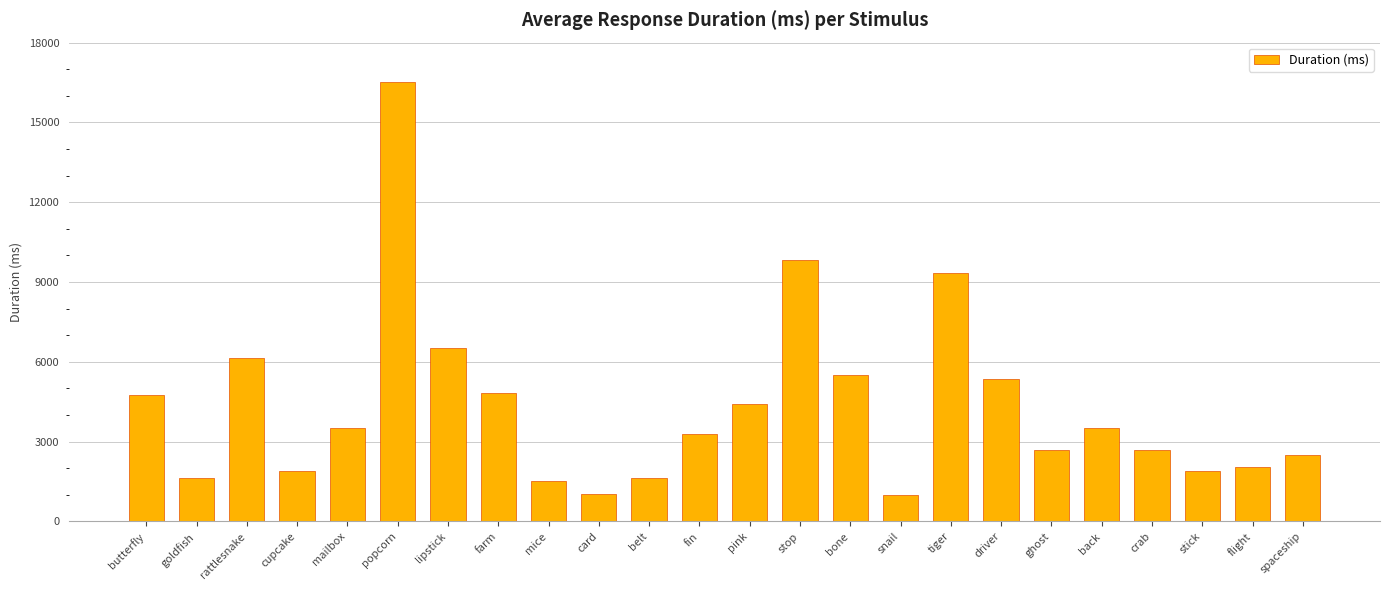

What is the label of the 11th bar from the right?

stop